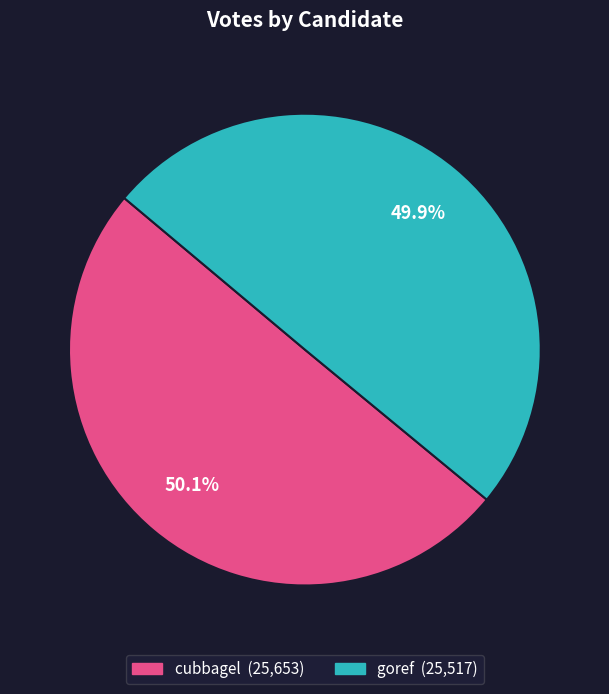

Is there any slice that represents more than half of the pie?

Yes